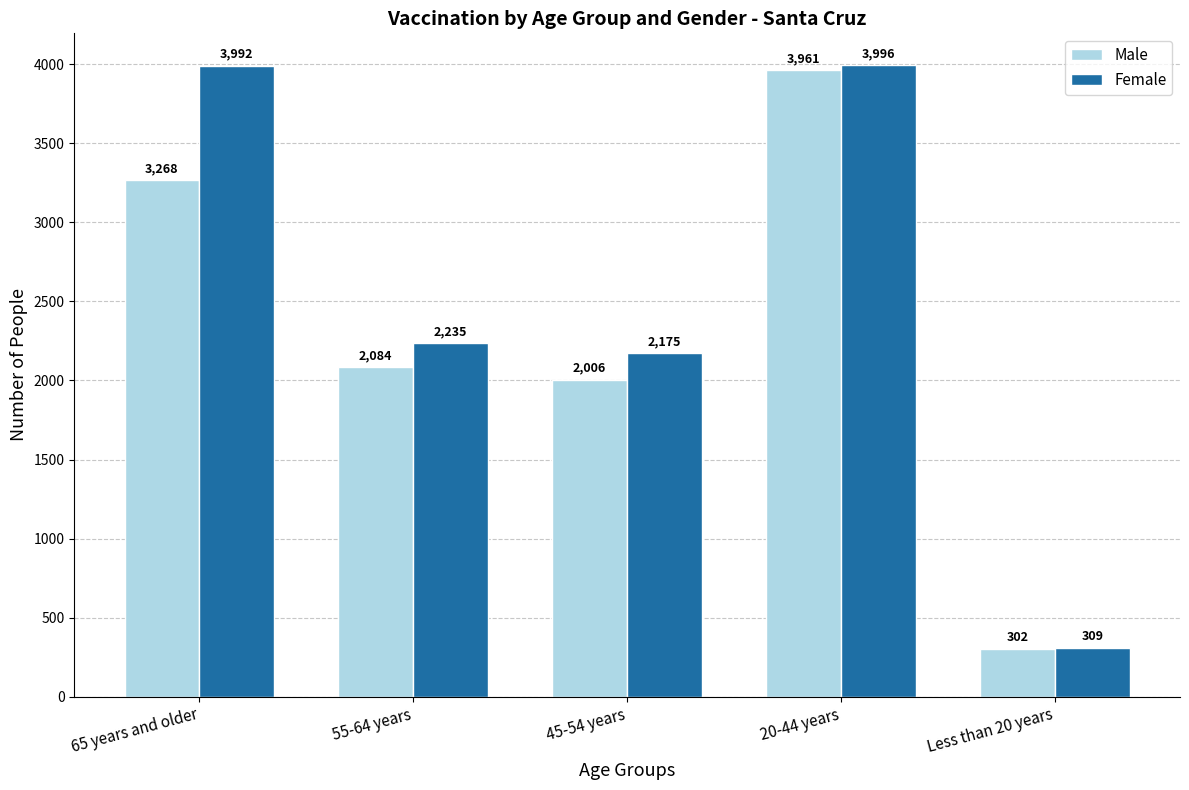

What is the label of the 5th bar from the left?

Less than 20 years